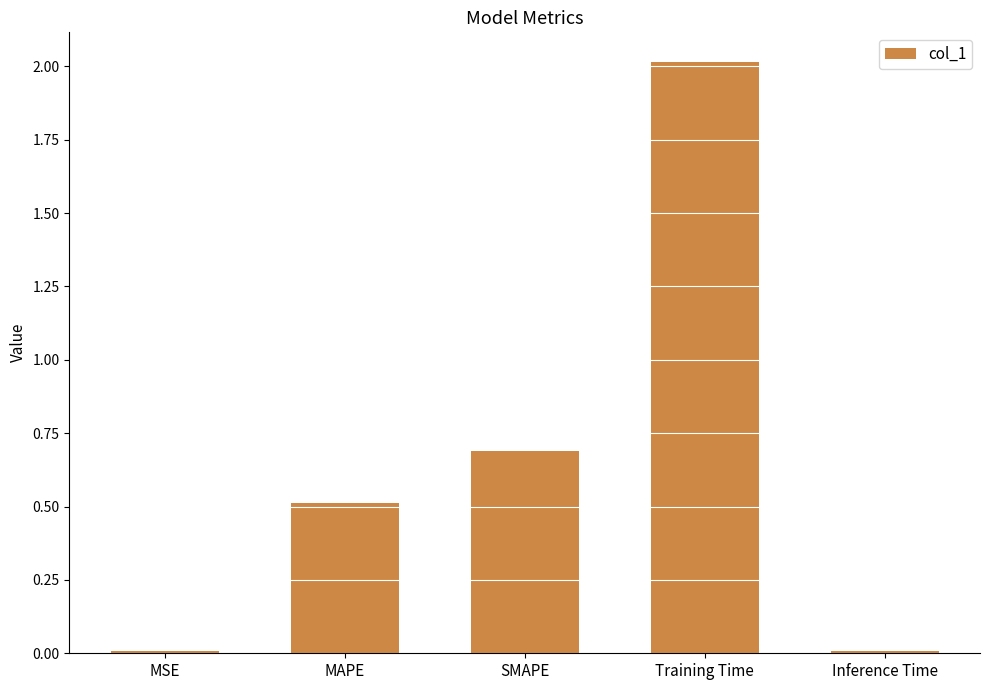

At which label is the value closest to 1?

SMAPE